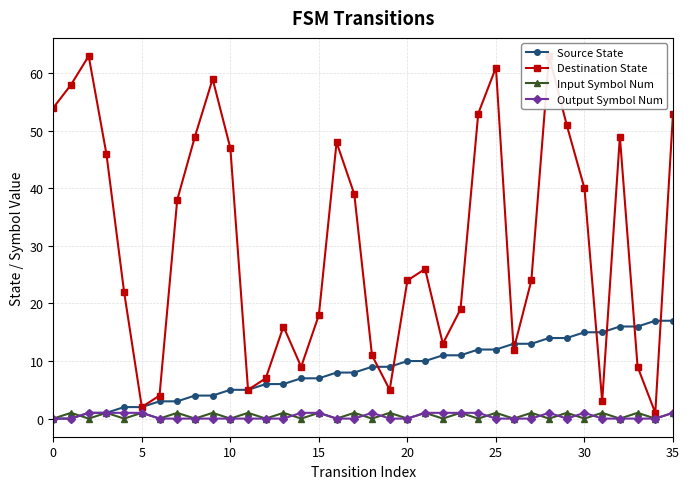

Reading left to right, what are all the values shown in this chart?

Source State: 0	0	1	1	2	2	3	3	4	4	5	5	6	6	7	7	8	8	9	9	10	10	11	11	12	12	13	13	14	14	15	15	16	16	17	17
Destination State: 54	58	63	46	22	2	4	38	49	59	47	5	7	16	9	18	48	39	11	5	24	26	13	19	53	61	12	24	63	51	40	3	49	9	1	53
Input Symbol Num: 0	1	0	1	0	1	0	1	0	1	0	1	0	1	0	1	0	1	0	1	0	1	0	1	0	1	0	1	0	1	0	1	0	1	0	1
Output Symbol Num: 0	0	1	1	1	1	0	0	0	0	0	0	0	0	1	1	0	0	1	0	0	1	1	1	1	0	0	0	1	0	1	0	0	0	0	1